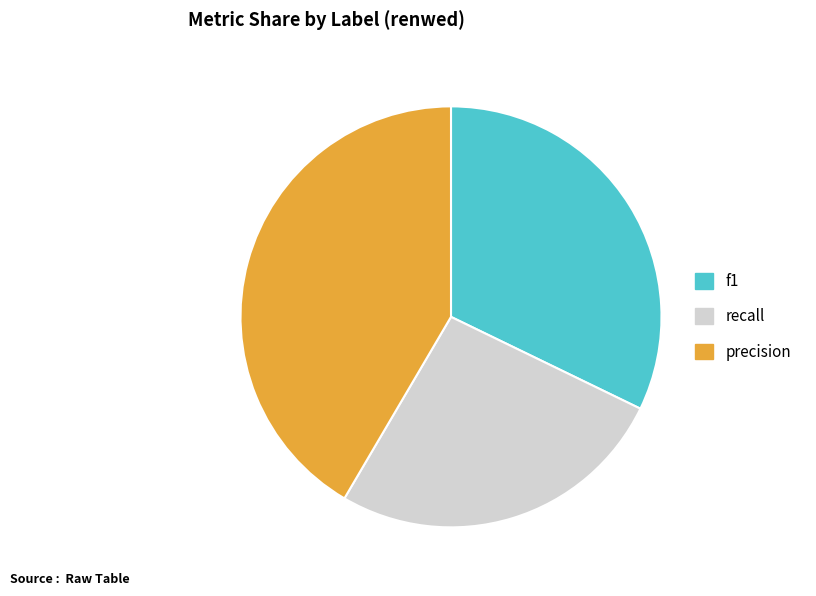

Which has a higher value, recall or precision?

precision